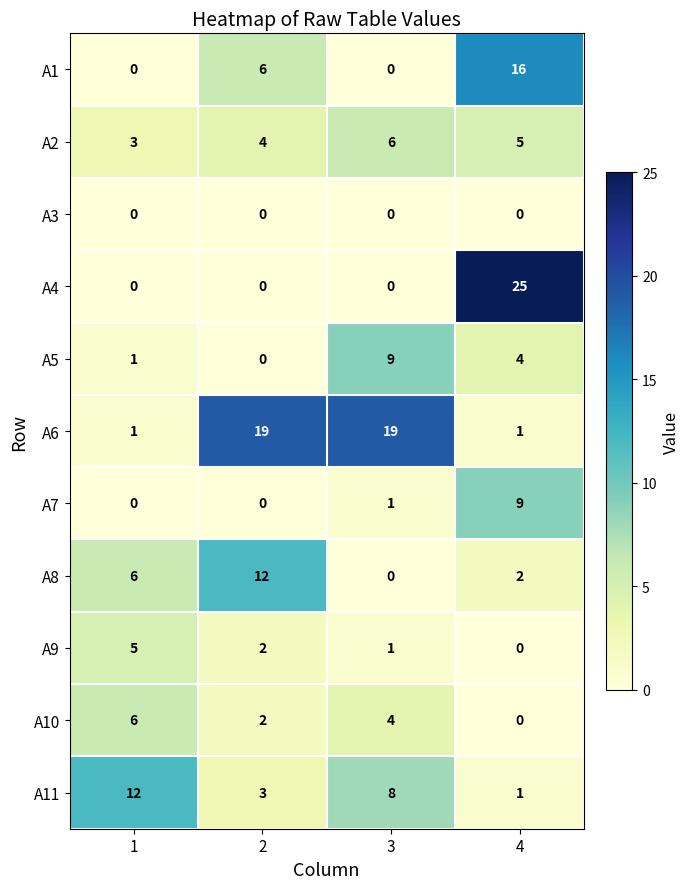

How many values in the A2 series are below 5?

2